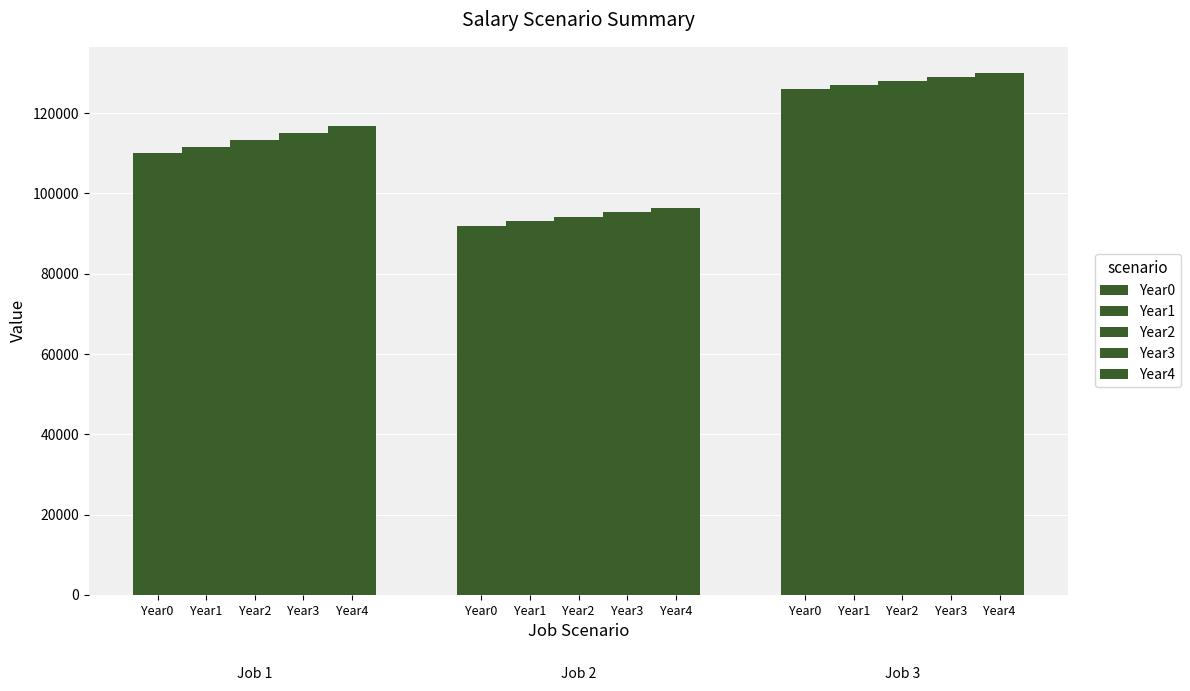

How many categories are shown in the chart?

3